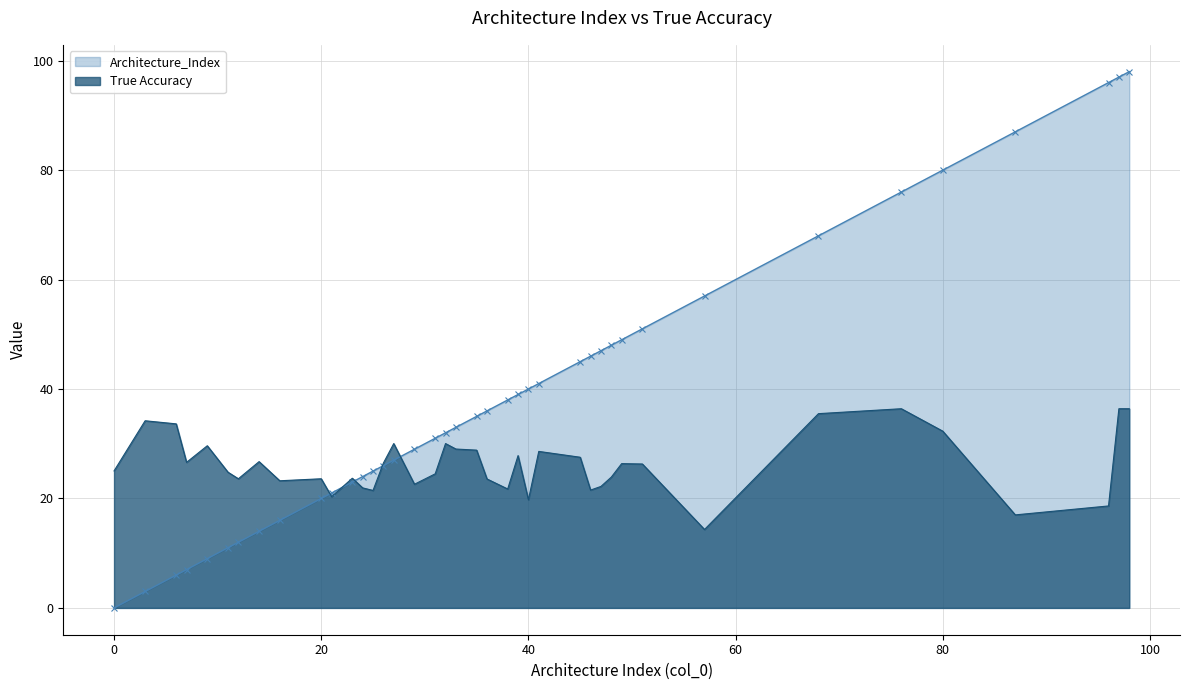

What are all the series names shown in the legend?

Architecture_Index, True Accuracy